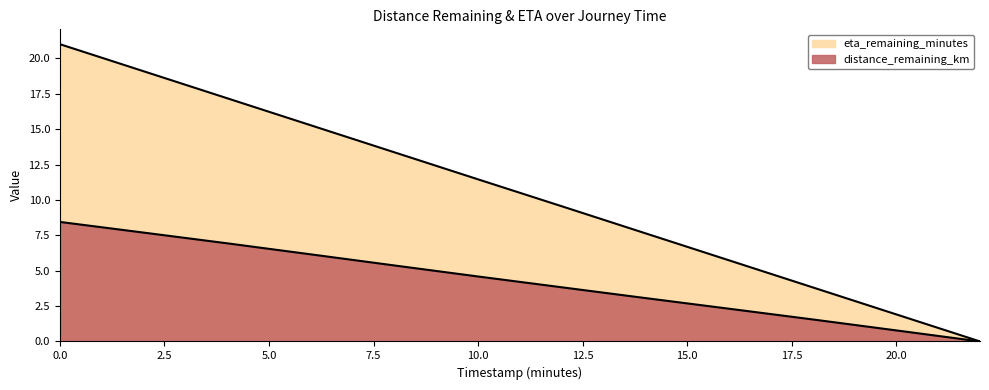

At which label is eta_remaining_minutes closest to 10?

12.0